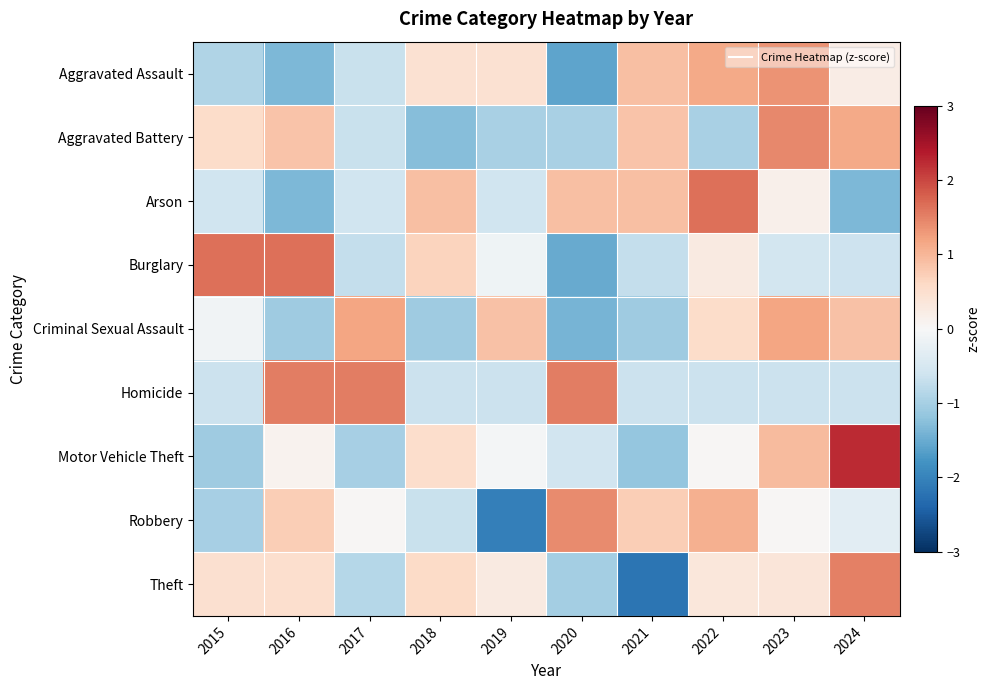

Reading right to left, transcribe all the data shown in this chart.

Aggravated Assault: 2024=0.2	2023=1.4	2022=1.1	2021=0.9	2020=-1.6	2019=0.5	2018=0.5	2017=-0.7	2016=-1.4	2015=-0.9
Aggravated Battery: 2024=1.1	2023=1.4	2022=-1.0	2021=0.8	2020=-1.0	2019=-1.0	2018=-1.3	2017=-0.7	2016=0.8	2015=0.5
Arson: 2024=-1.4	2023=0.2	2022=1.7	2021=0.9	2020=0.9	2019=-0.6	2018=0.9	2017=-0.6	2016=-1.4	2015=-0.6
Burglary: 2024=-0.6	2023=-0.5	2022=0.3	2021=-0.7	2020=-1.5	2019=-0.1	2018=0.7	2017=-0.7	2016=1.7	2015=1.7
Criminal Sexual Assault: 2024=0.9	2023=1.2	2022=0.5	2021=-1.1	2020=-1.4	2019=0.9	2018=-1.1	2017=1.2	2016=-1.1	2015=-0.1
Homicide: 2024=-0.7	2023=-0.7	2022=-0.7	2021=-0.7	2020=1.5	2019=-0.7	2018=-0.7	2017=1.5	2016=1.5	2015=-0.7
Motor Vehicle Theft: 2024=2.2	2023=1.0	2022=0.0	2021=-1.2	2020=-0.6	2019=-0.1	2018=0.5	2017=-1.0	2016=0.1	2015=-1.1
Robbery: 2024=-0.3	2023=0.0	2022=1.1	2021=0.7	2020=1.4	2019=-2.0	2018=-0.7	2017=0.0	2016=0.7	2015=-1.0
Theft: 2024=1.5	2023=0.4	2022=0.3	2021=-2.2	2020=-1.0	2019=0.3	2018=0.6	2017=-0.9	2016=0.5	2015=0.5